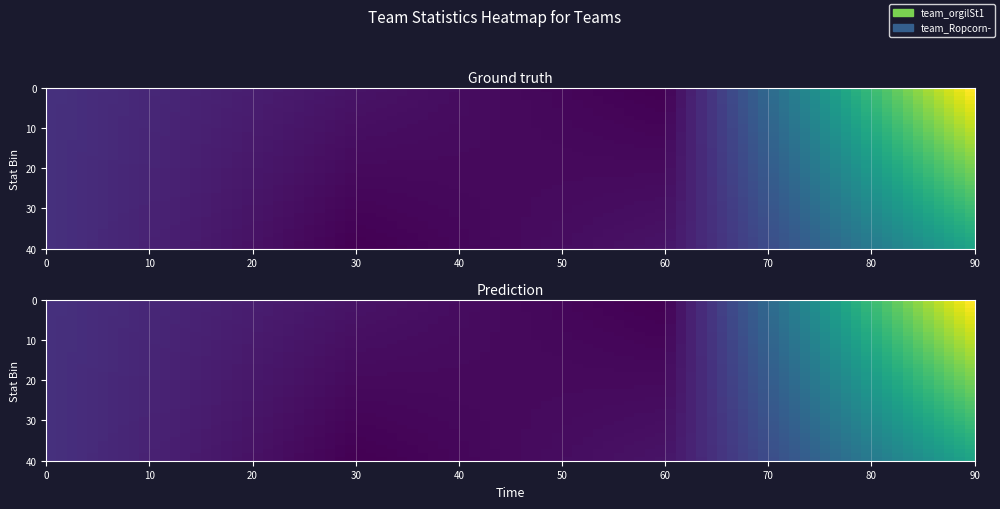

What is the difference between the second highest and minimum values in the team_orgilSt1 series?

8